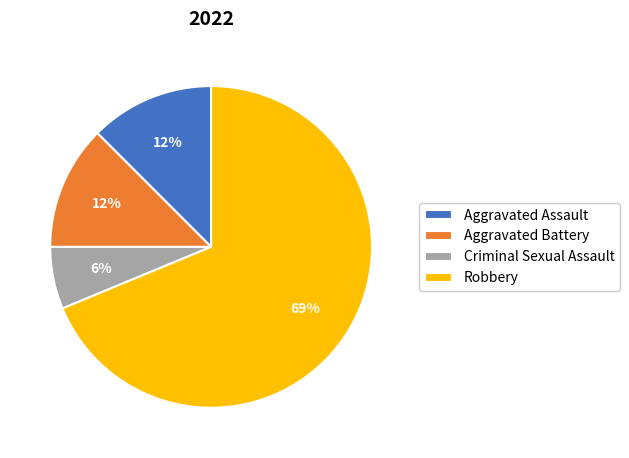

How many segments does this pie chart have?

4